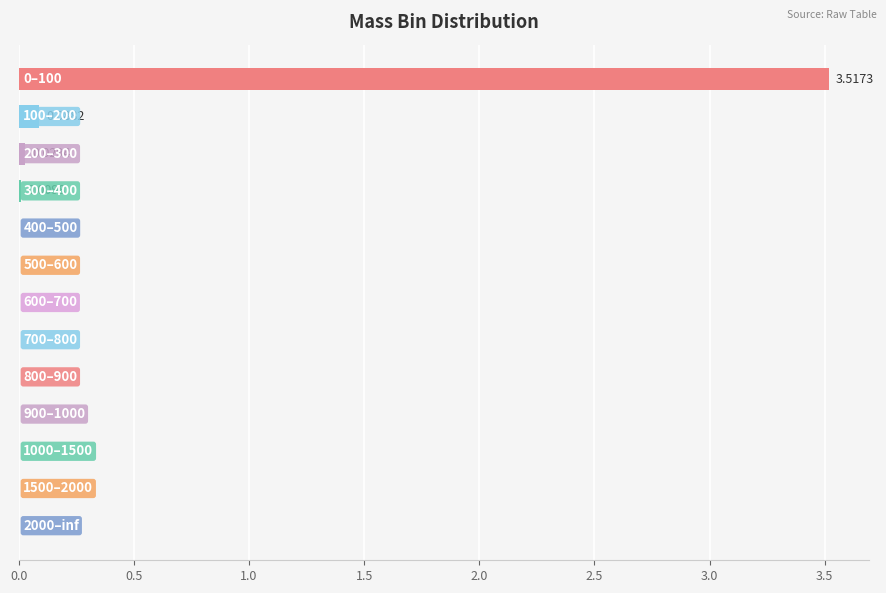

What is the sum of all values?

3.6